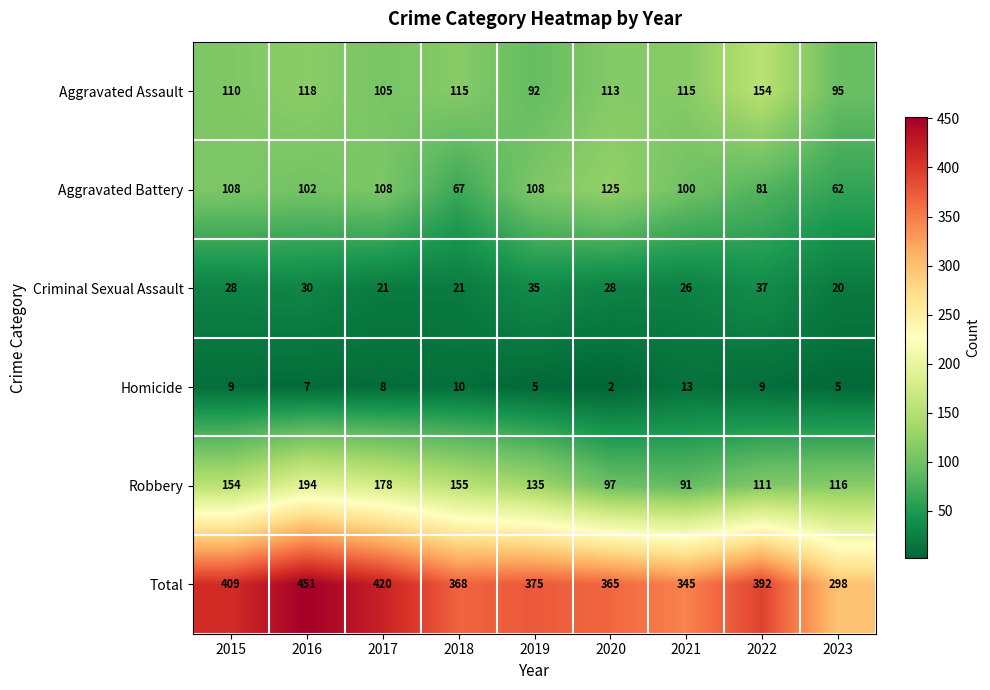

What value does the Homicide series have at 2018, to the nearest 10?

10